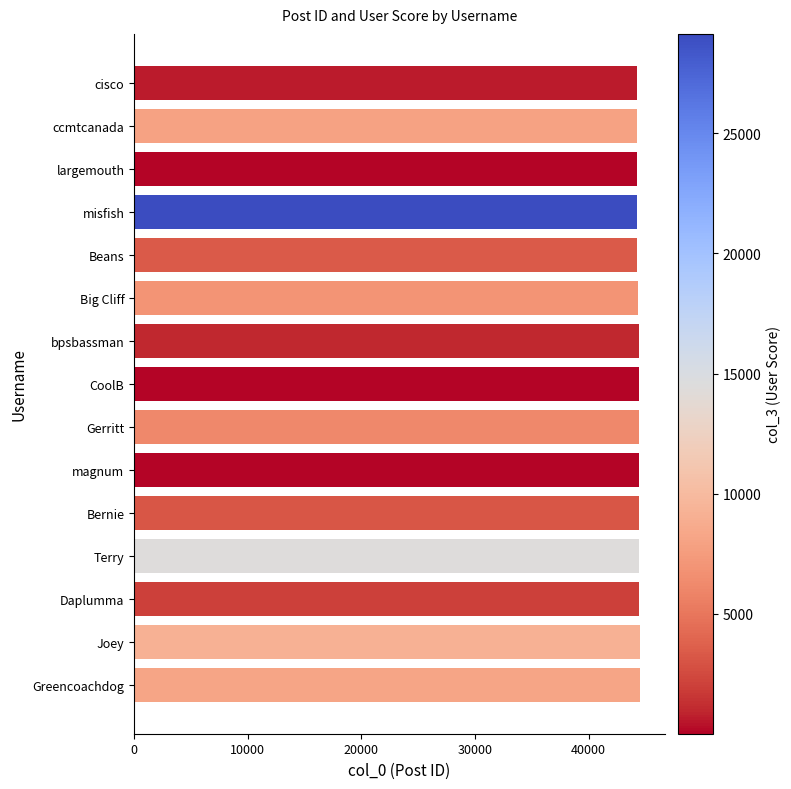

What is the difference between the maximum and minimum values?

246